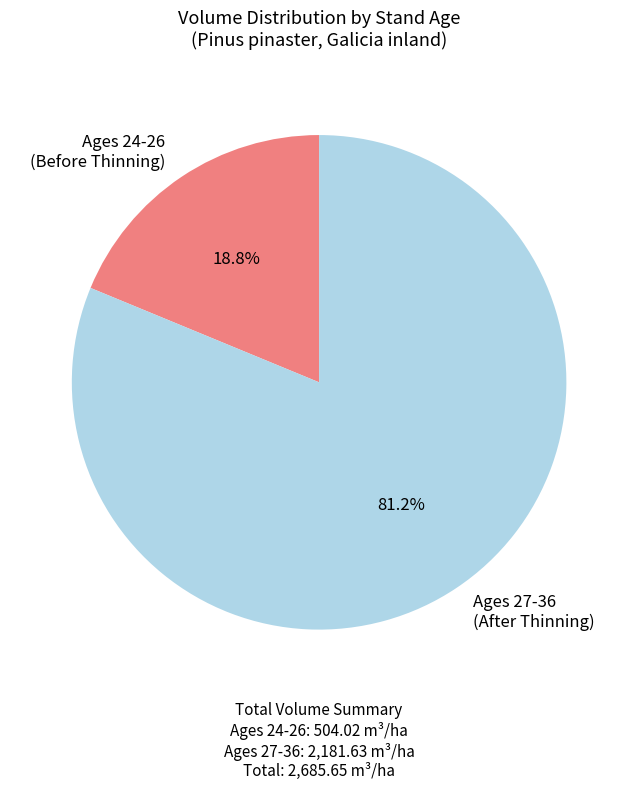

Is there any slice that represents more than half of the pie?

Yes